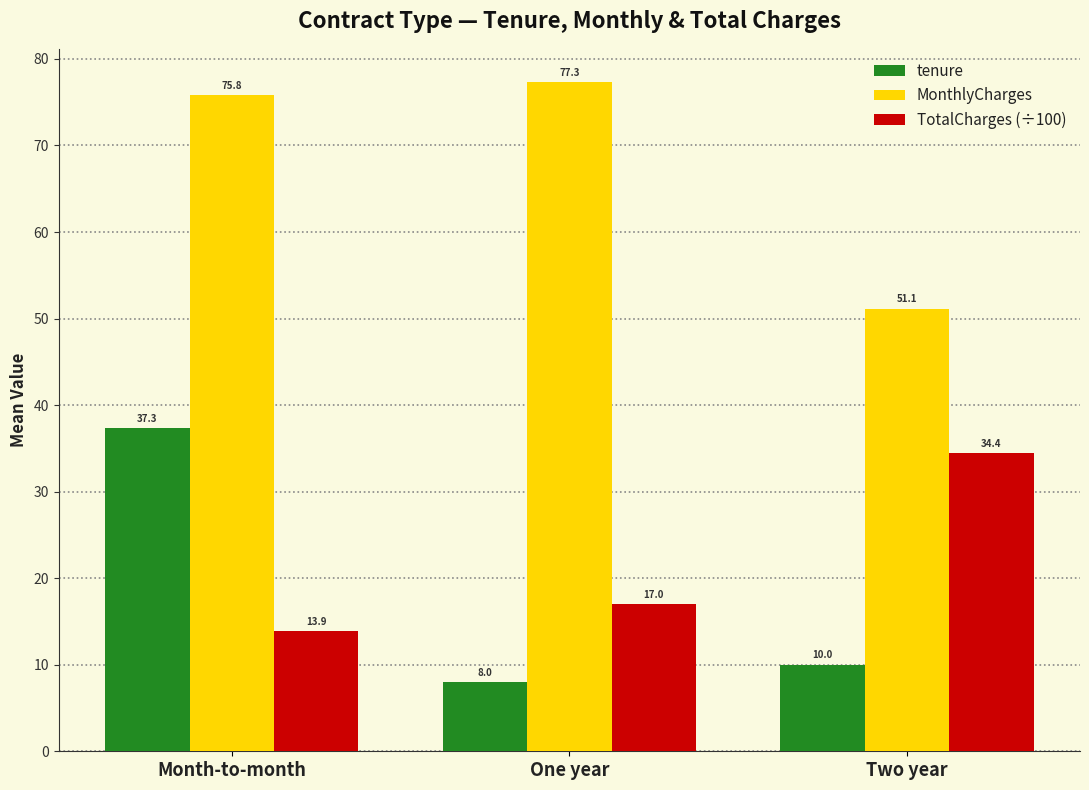

At how many categories does at least one series exceed 30?

3